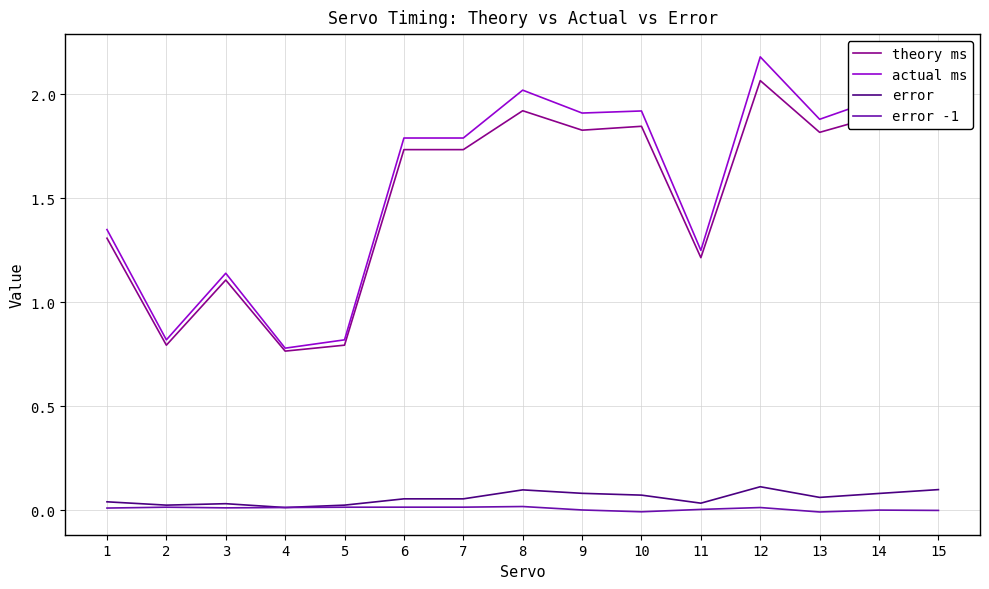

True or false: theory ms and error cross at least once.

False